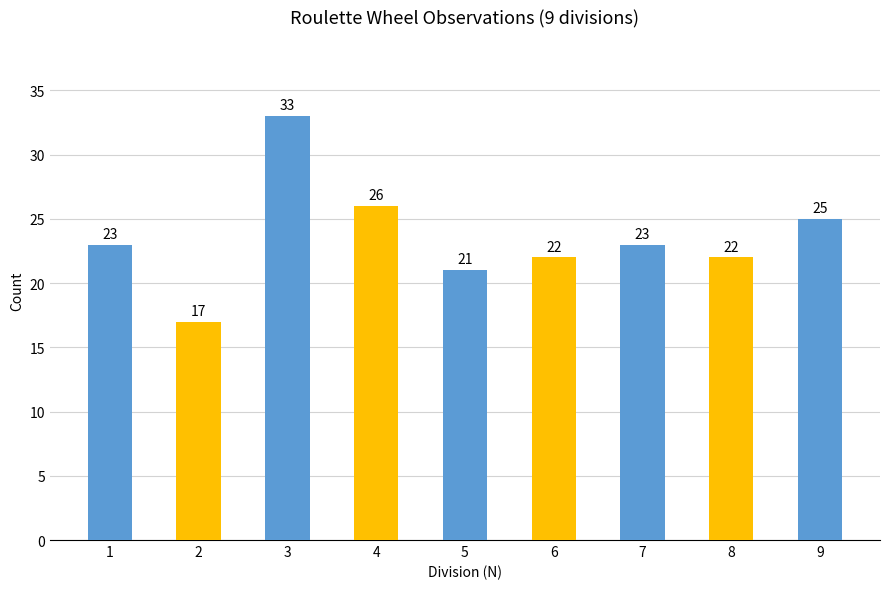

What is the change in value from 3 to 6?

-11